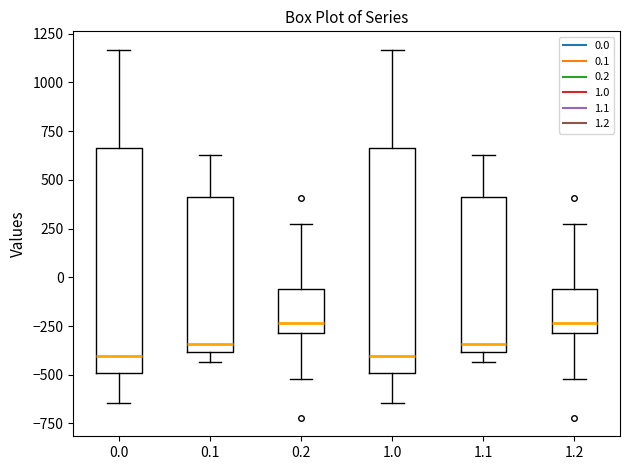

Reading left to right, transcribe this box plot: for each box, give where its median line is, the range the box spans, and where its two whiskers end, as read against the y-axis. The values are not printed on the chart, so give them approximately, as read against the axis.

0.0: median -400, box -500 to 650, whiskers -650 to 1150
0.1: median -350, box -400 to 400, whiskers -450 to 650
0.2: median -250, box -300 to -50, whiskers -500 to 250
1.0: median -400, box -500 to 650, whiskers -650 to 1150
1.1: median -350, box -400 to 400, whiskers -450 to 650
1.2: median -250, box -300 to -50, whiskers -500 to 250